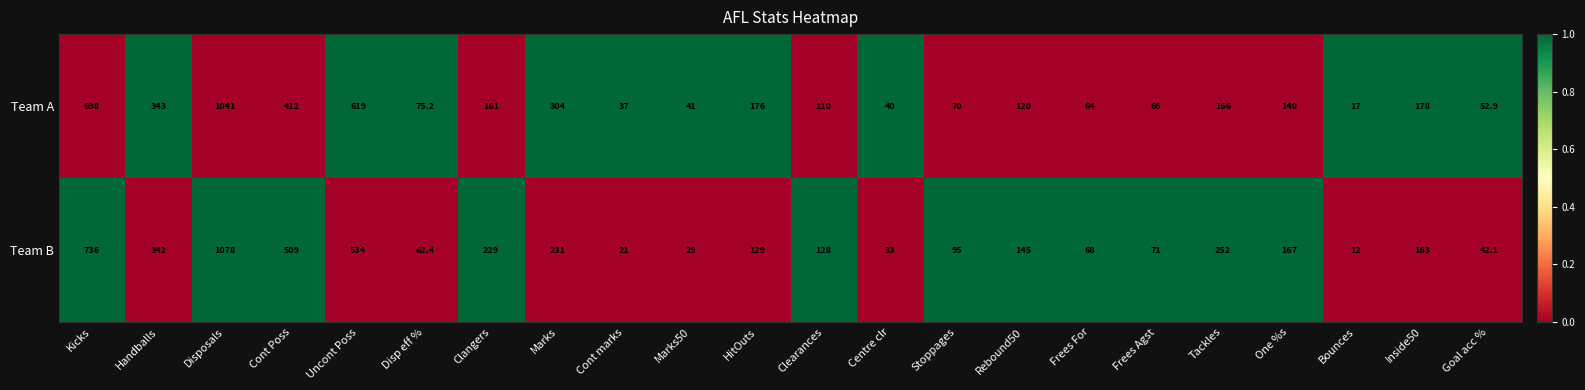

What is the difference between the second highest and minimum values in the Team A series?

681.0